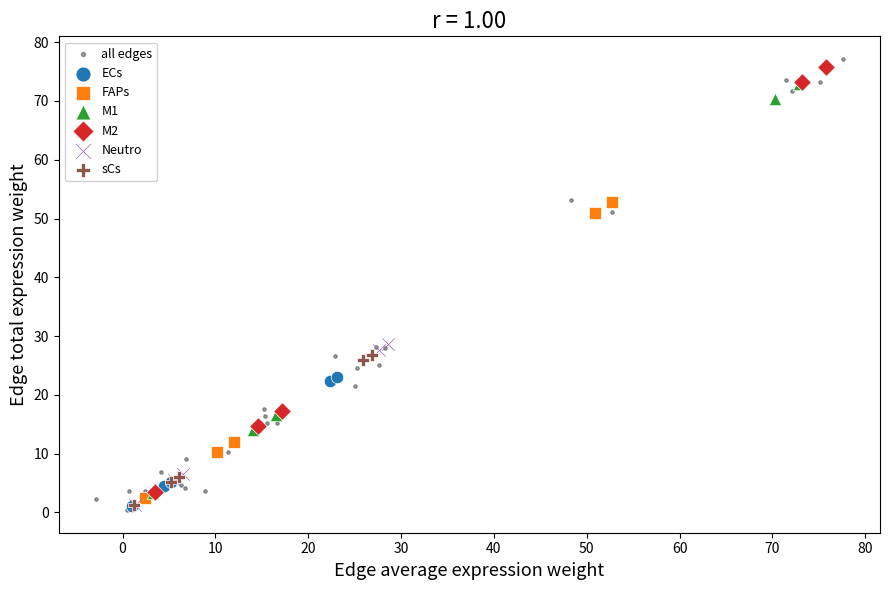

Which series has the largest Y range (max minus min)?

all edges